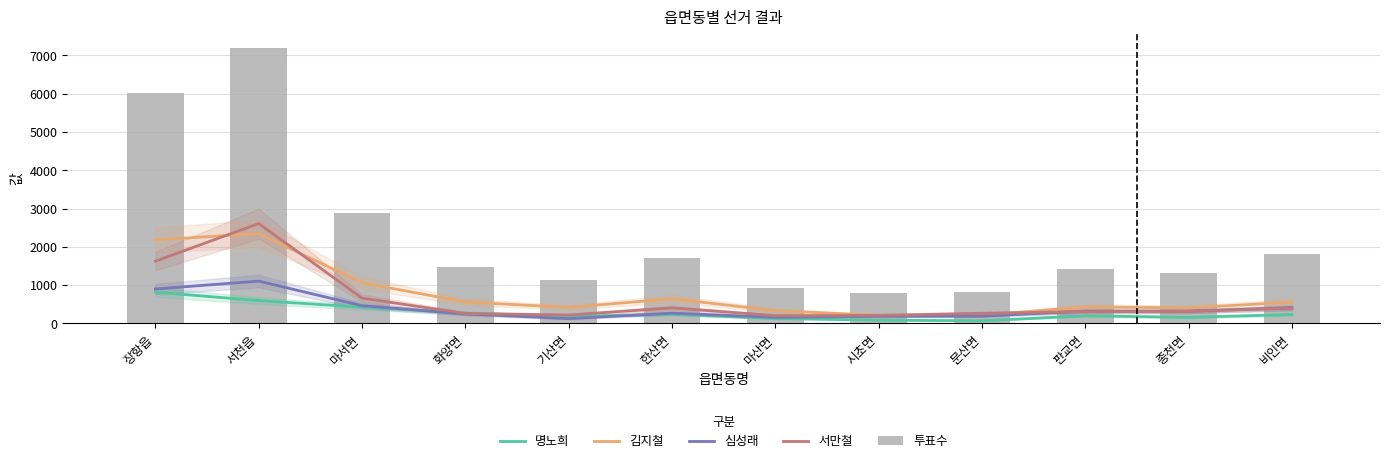

What is the spread (max minus min) of values at 서천읍?

6608